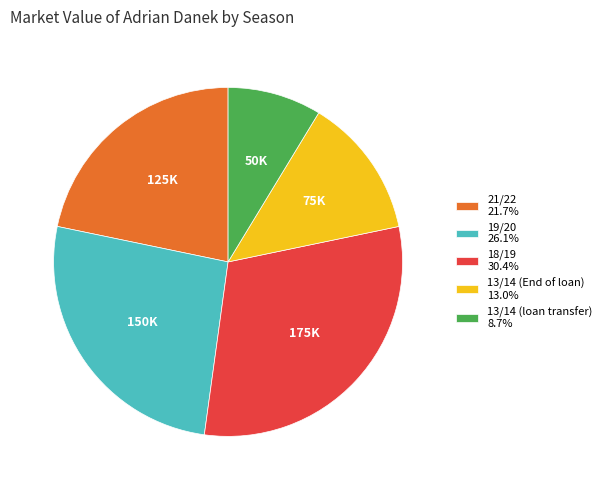

Is there any slice that represents more than half of the pie?

No